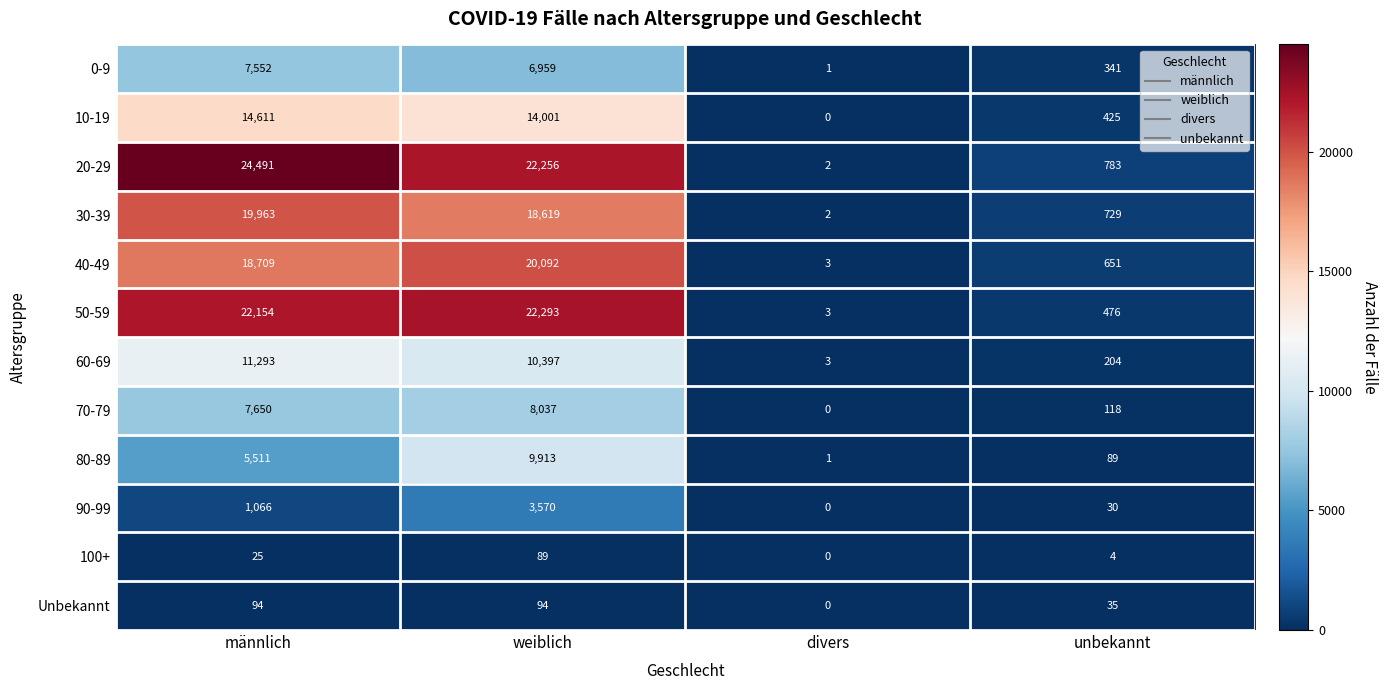

Count the number of categories in the chart.

4